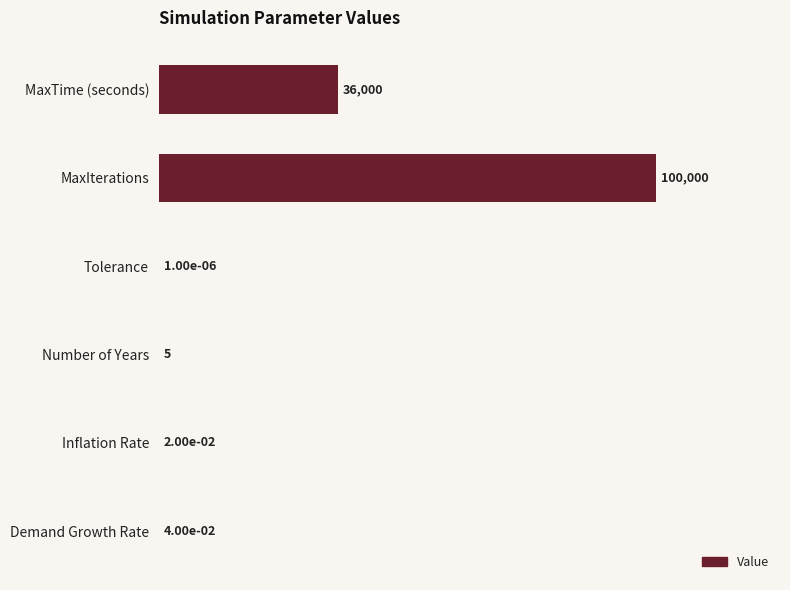

The value at MaxIterations is 37225.7. True or false?

False